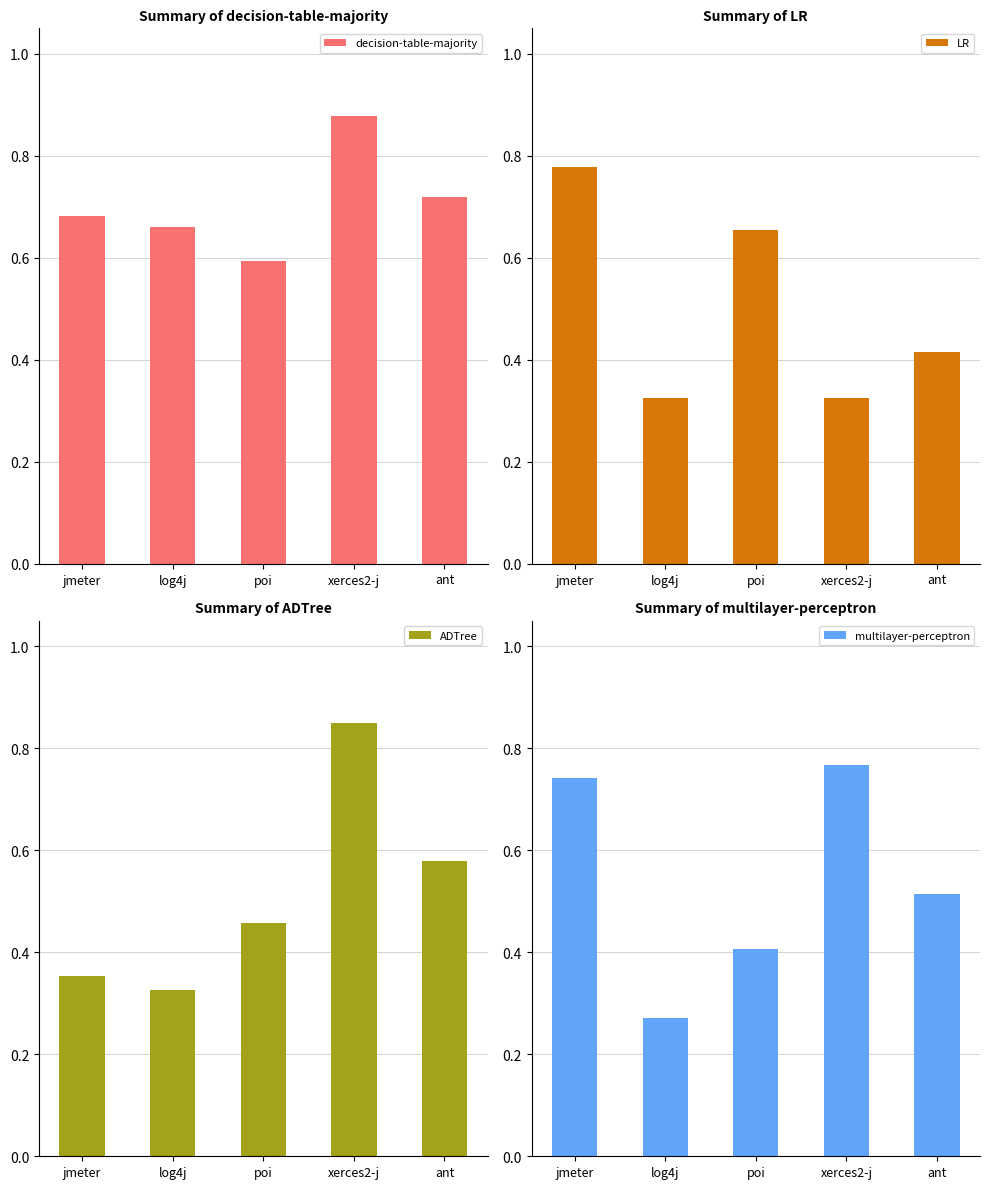

What is the sum of all ADTree values?

2.6